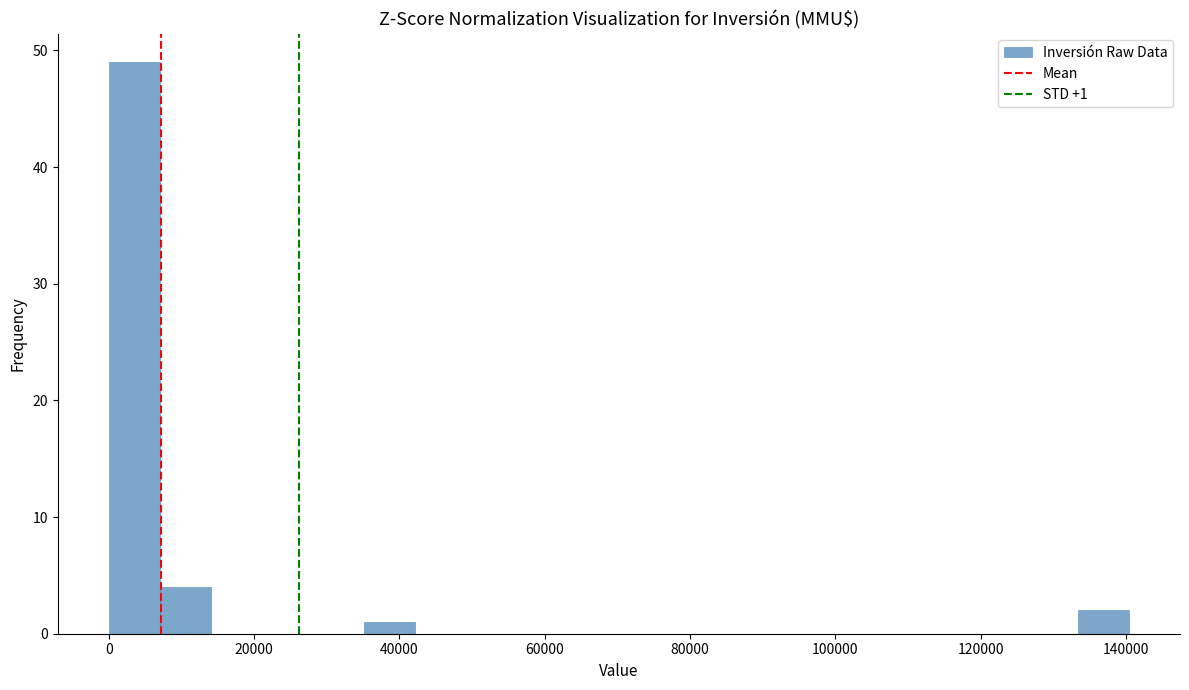

Around what value on the x-axis is the tallest bar? Give the approximate position of its centre, as read against the axis.

4000